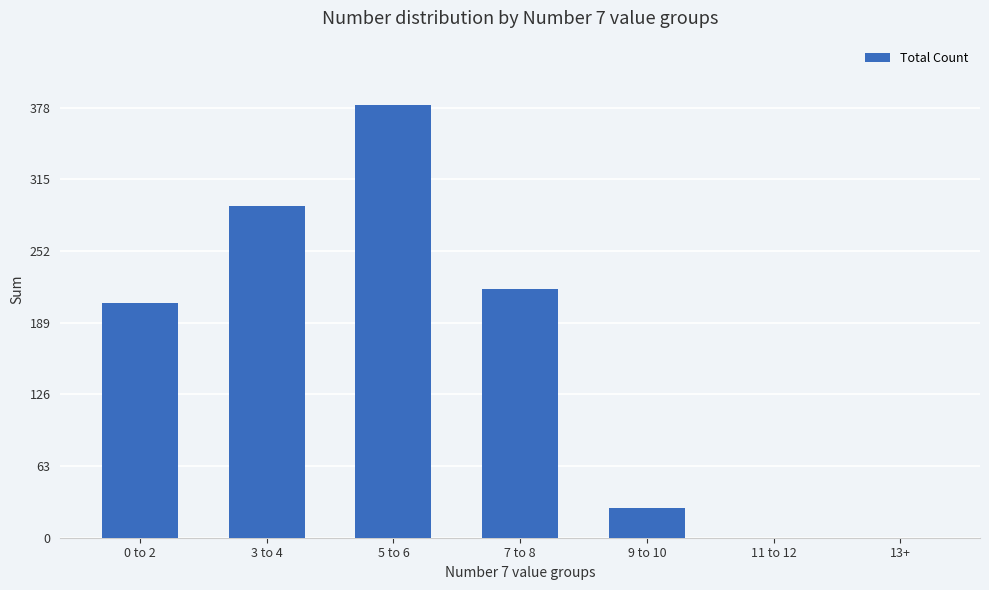

Which category has the highest value across all series?

5 to 6